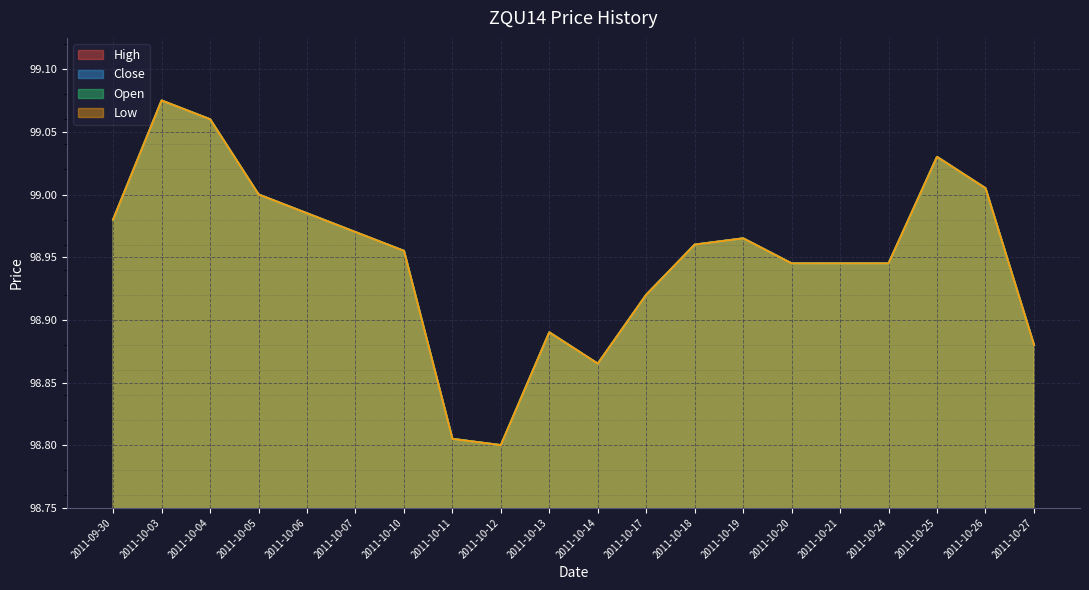

True or false: Open and Close intersect in this chart.

False